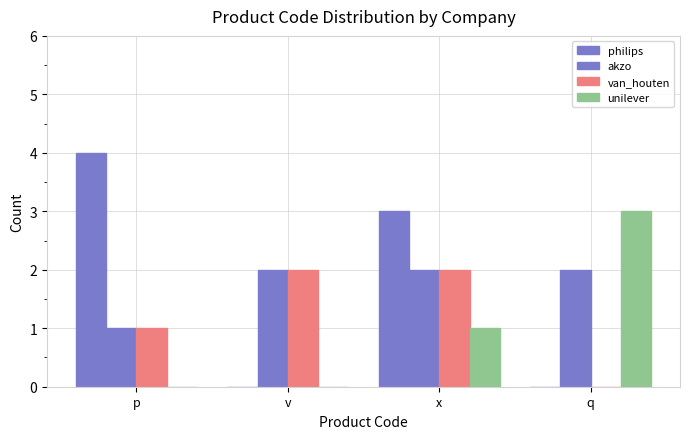

What is the difference between the van_houten values at q and v?

2